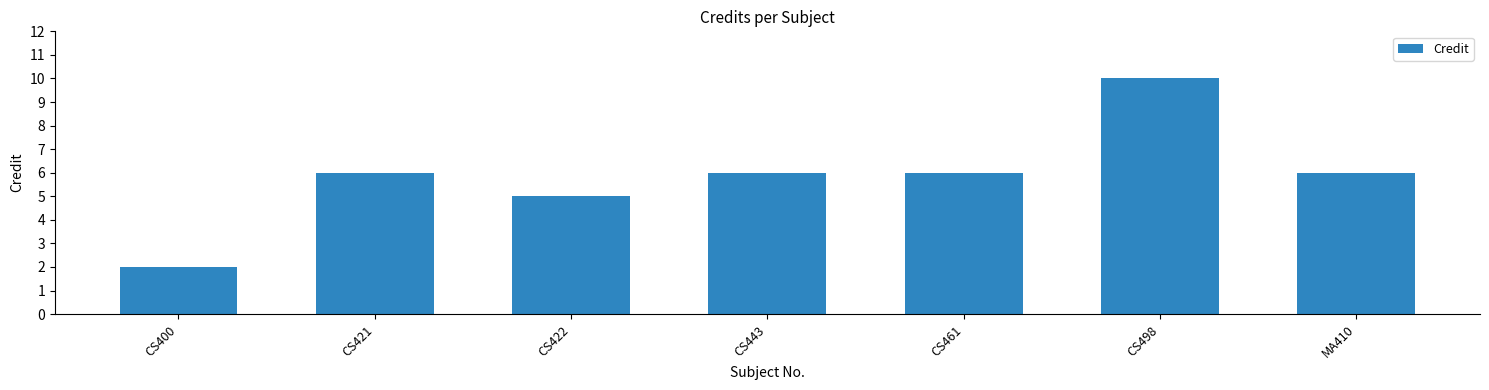

What is the difference between the values at CS422 and CS461?

1